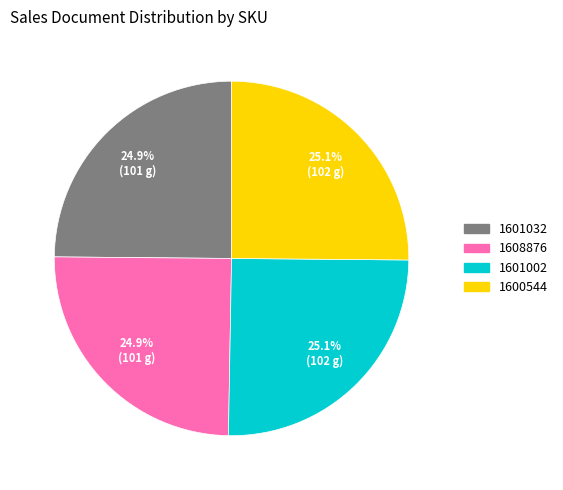

Is there a majority slice in this chart?

No